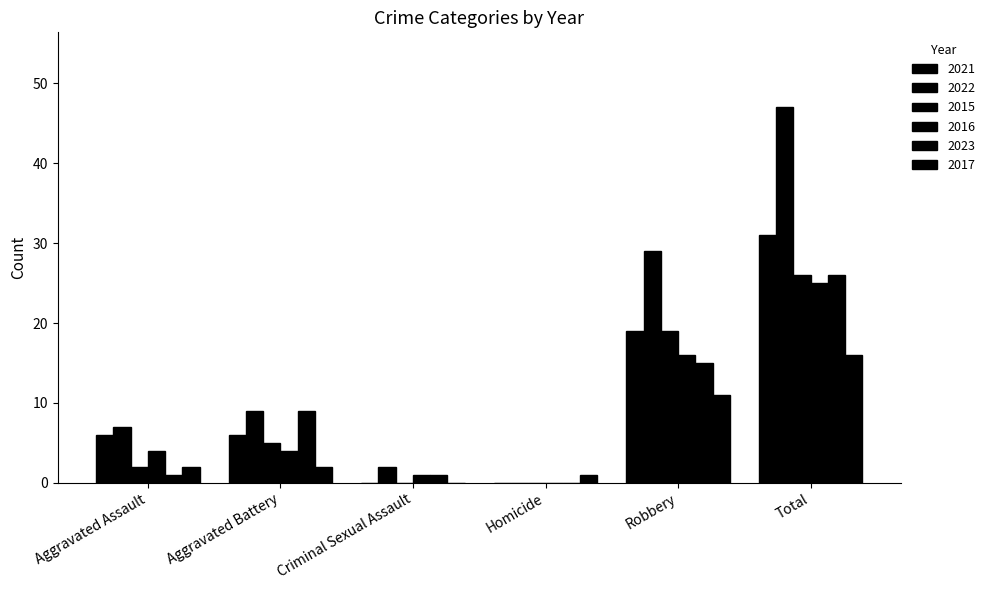

Does the chart contain stacked bars?

No